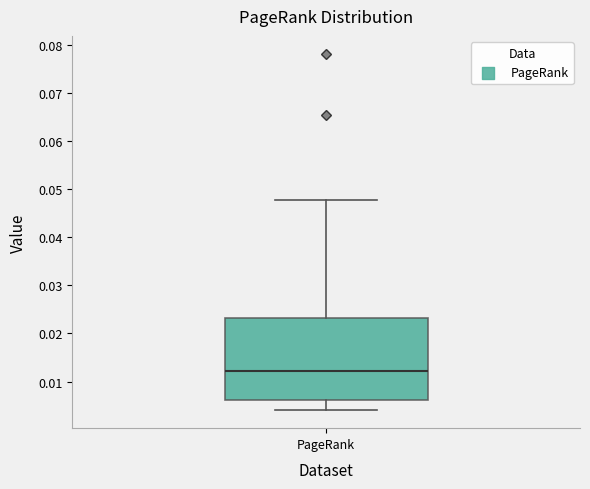

Where is the lower edge of the box for PageRank on the y-axis? The values are not printed on the chart, so give them approximately, as read against the axis.

0.006